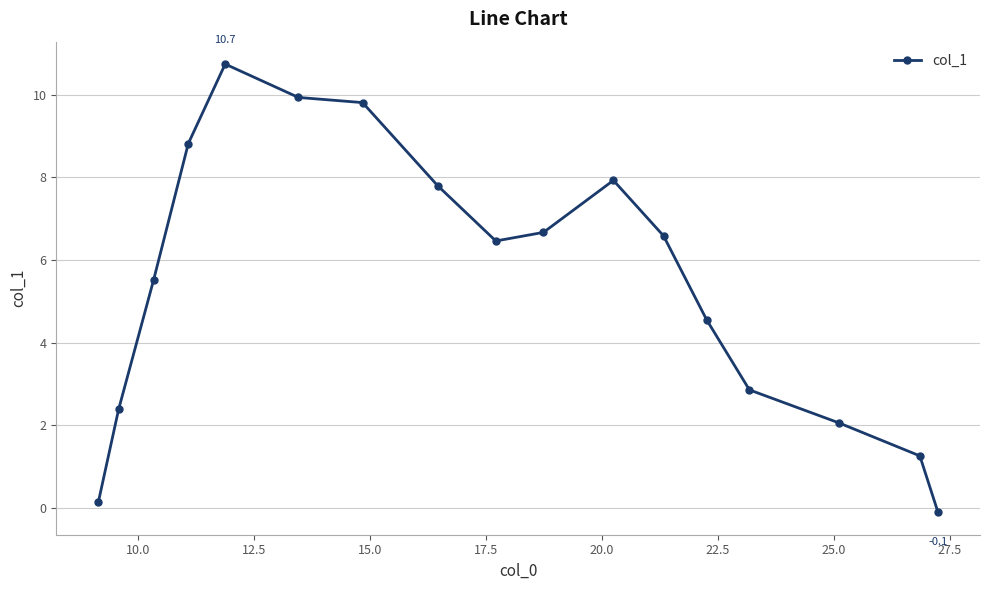

Reading left to right, list all the values displayed in this chart.

0.1	2.4	5.5	8.8	10.7	9.9	9.8	7.8	6.5	6.7	7.9	6.6	4.5	2.9	2.1	1.3	-0.1